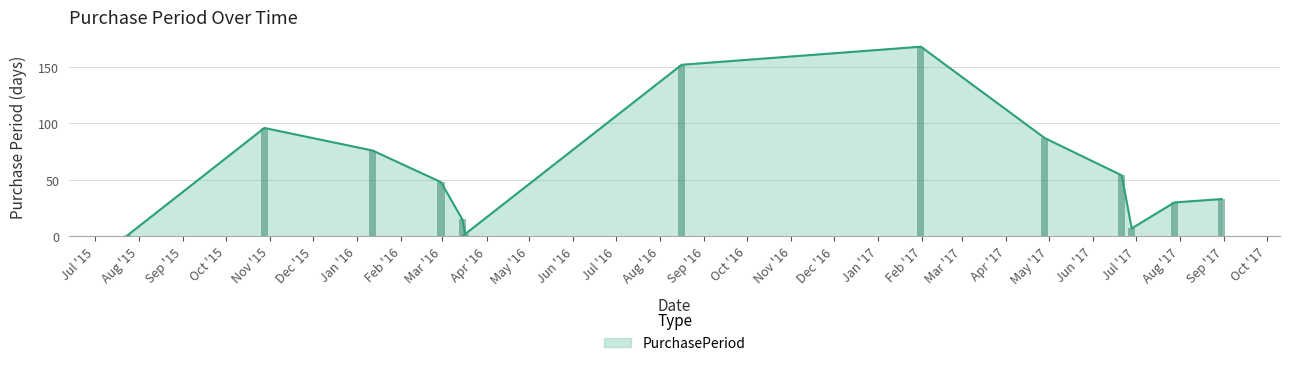

What is the sum of all values?

769